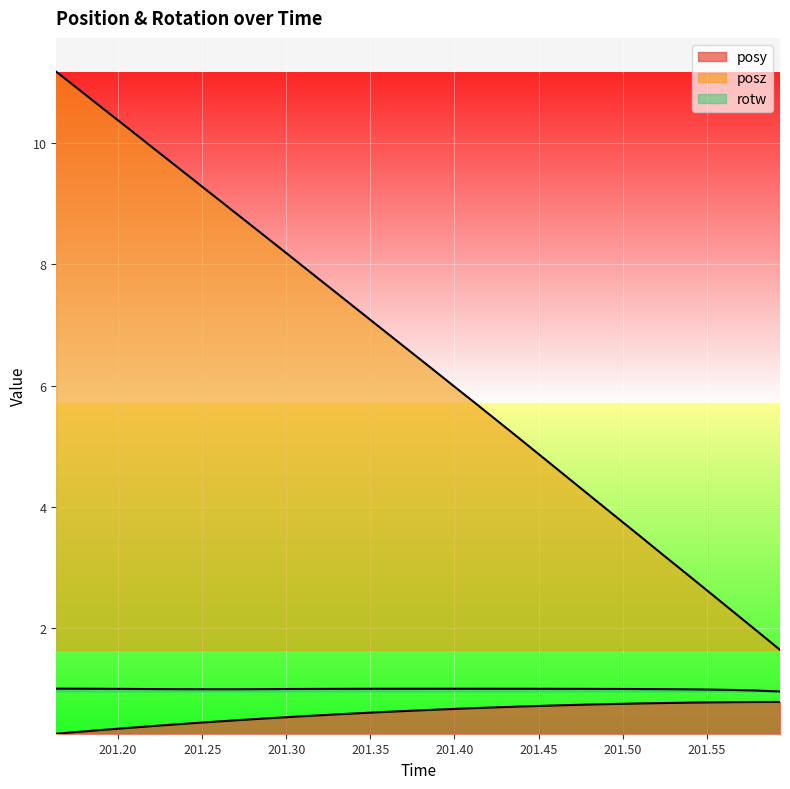

What is the spread (max minus min) of values at 201.4269?

4.7